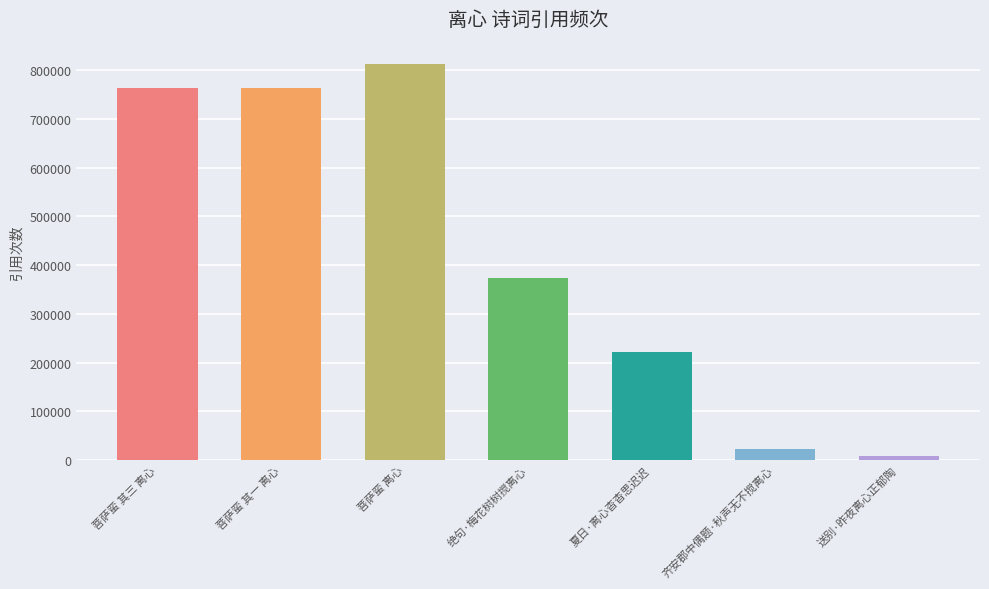

What is the difference between the second highest and minimum values?

756097